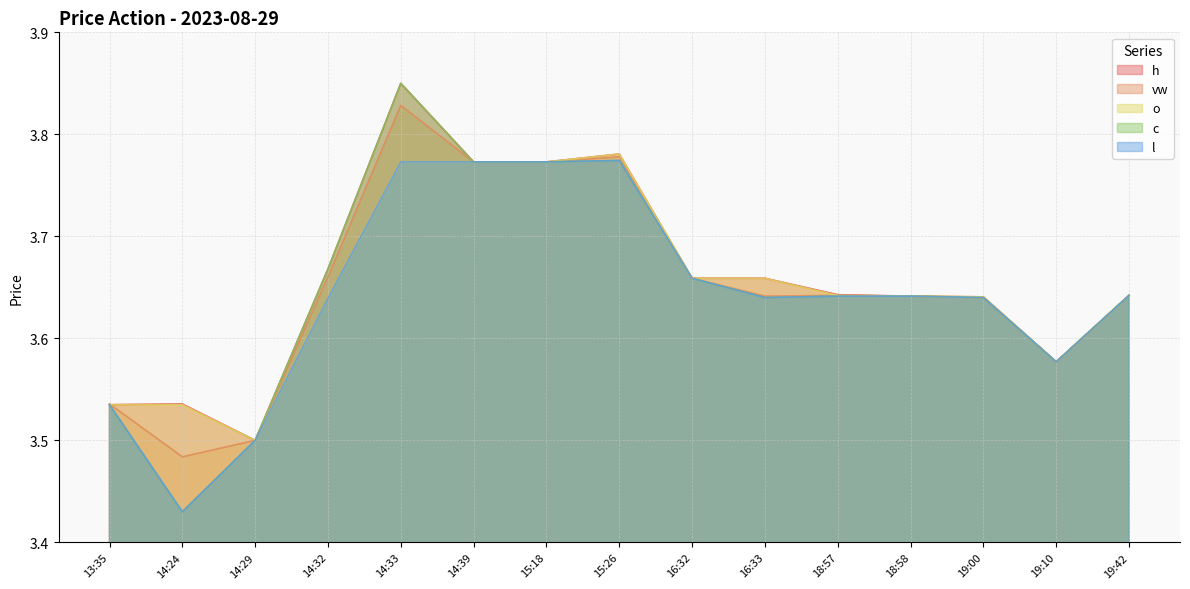

True or false: h and c cross at least once.

False